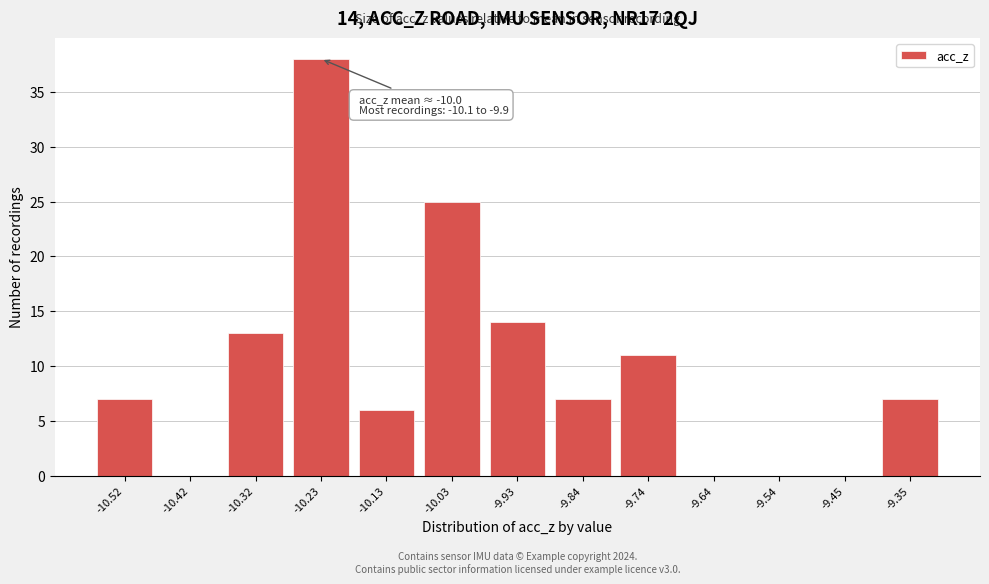

Reading right to left, what are all the values shown in this chart?

-9.35=7	-9.45=0	-9.54=0	-9.64=0	-9.74=11	-9.84=7	-9.93=14	-10.03=25	-10.13=6	-10.23=38	-10.32=13	-10.42=0	-10.52=7